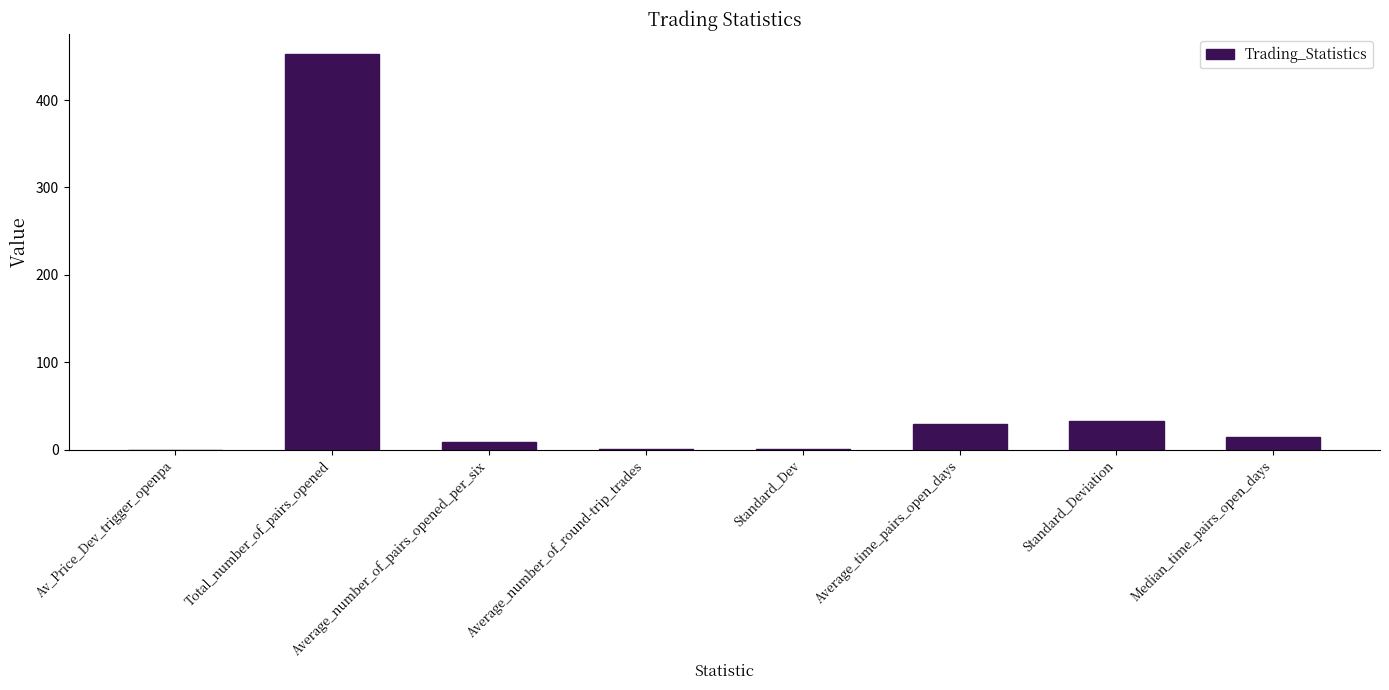

Which label corresponds to the largest value in the chart?

Total_number_of_pairs_opened